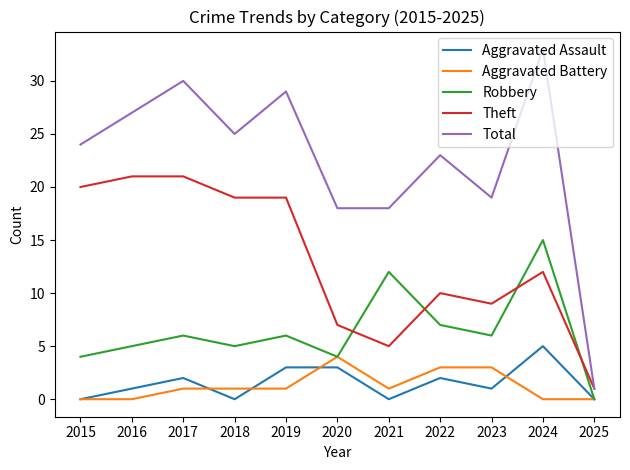

Rank the series at 2017 from lowest to highest value.

Aggravated Battery, Aggravated Assault, Robbery, Theft, Total